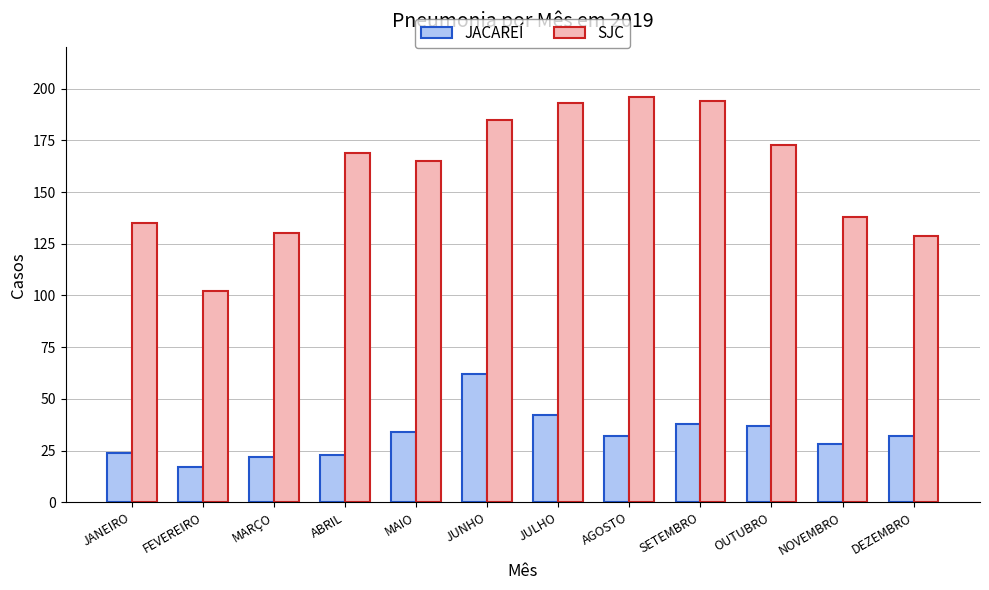

Are the bars grouped side by side (vs. stacked)?

Yes